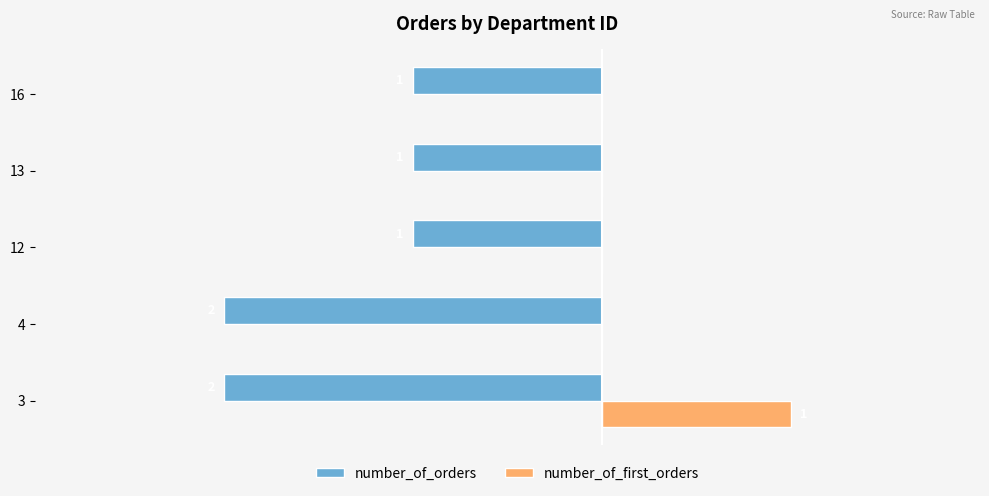

Between 4 and 13, which series saw the biggest shift?

number_of_orders